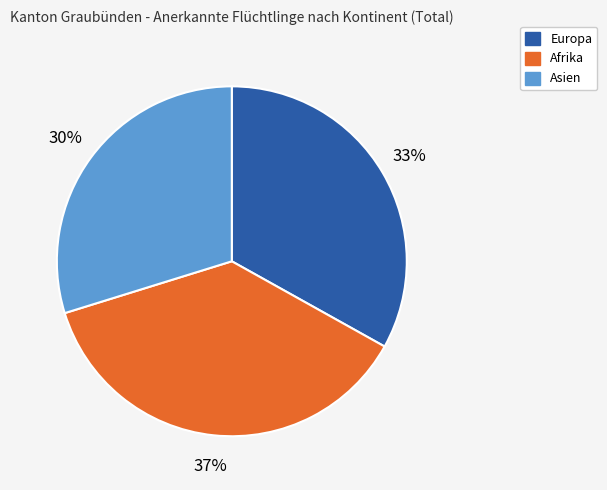

Which has a higher value, Afrika or Asien?

Afrika